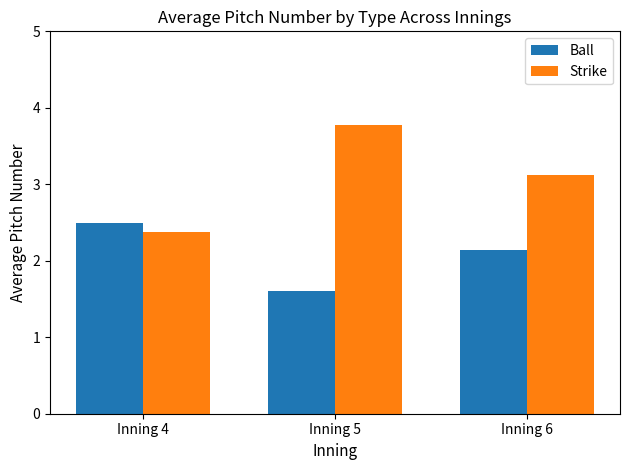

The value of Ball at Inning 4 is 1.3. True or false?

False